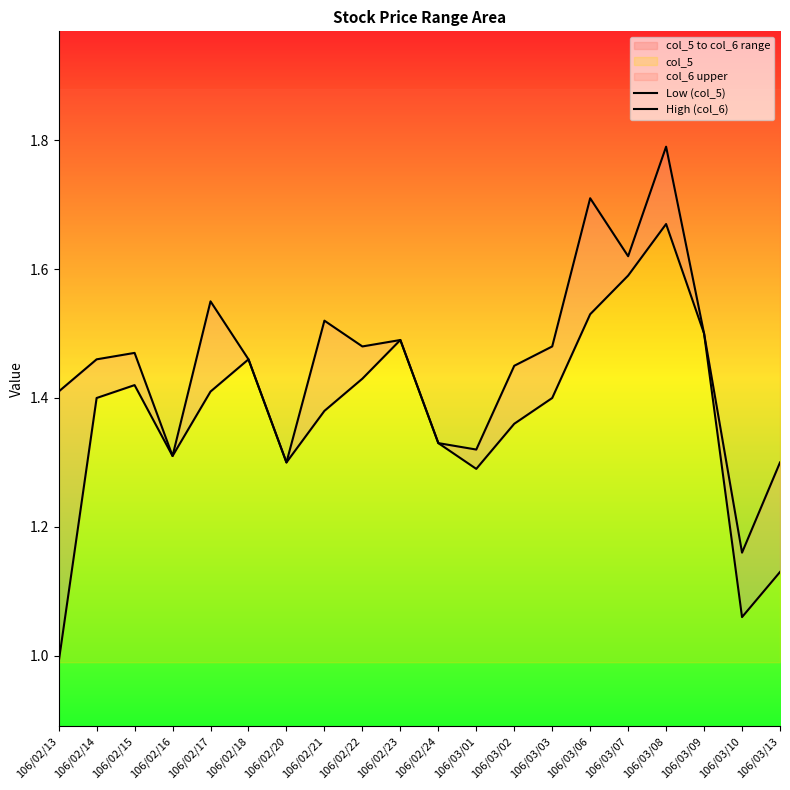

What position from the right is 106/02/21?

13